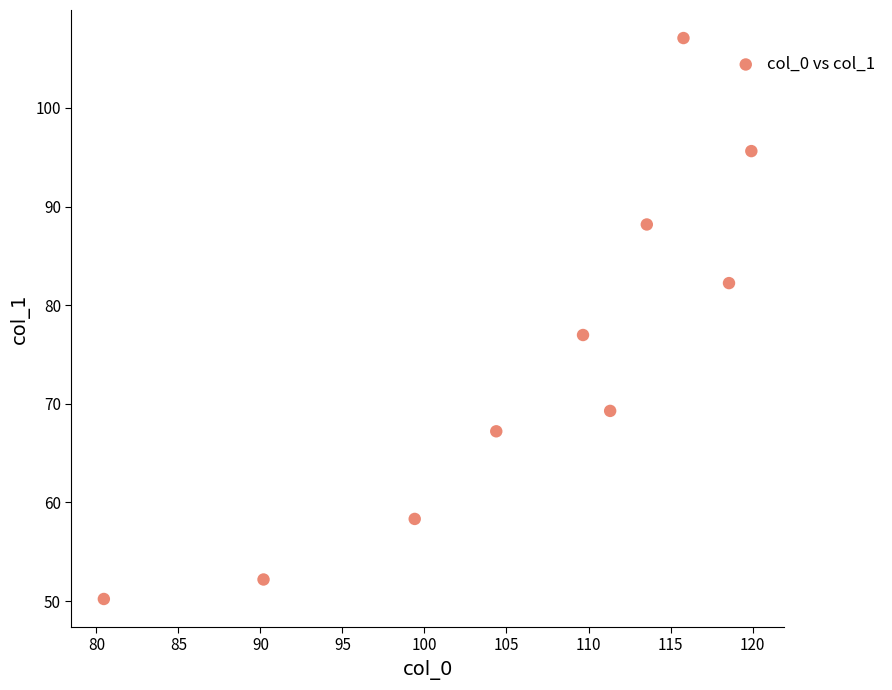

What Y value in the scatter plot is closest to 78?

77.0